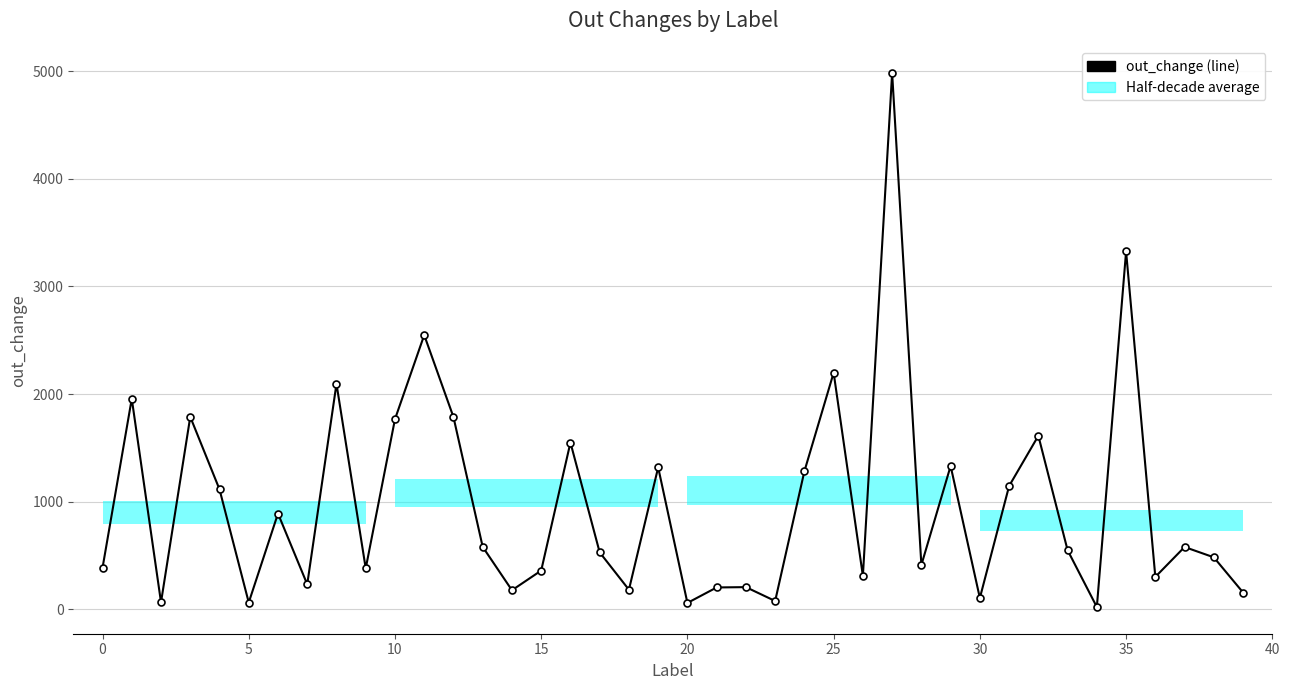

What is the difference between the second highest and second lowest values?

3267